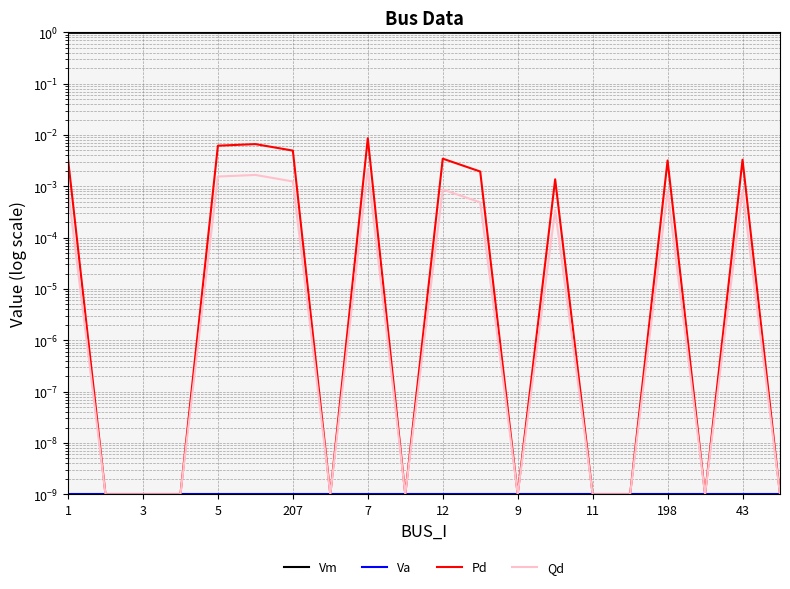

Where is Vm nearest to the value 0?

19